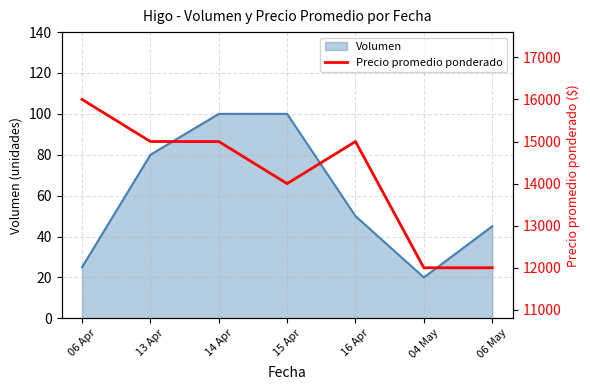

How many values are below 15000?

3